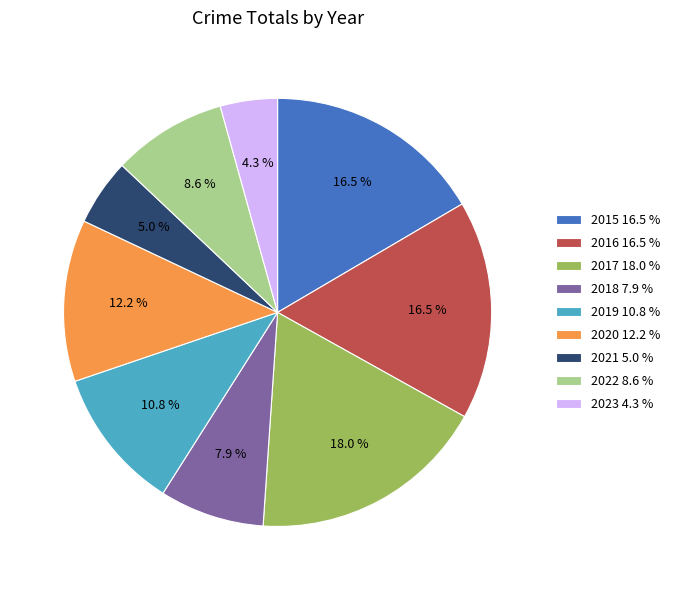

Approximately how many times larger is the value at 2023 4.3 % compared to 2020 12.2 %?

0.4